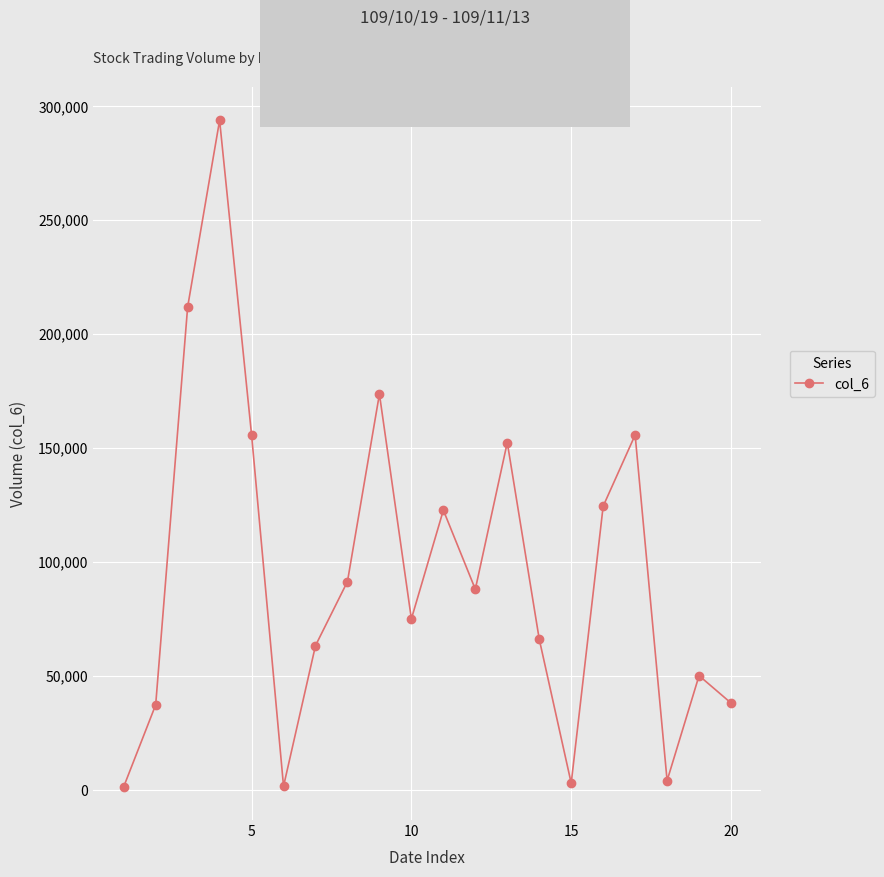

What is the minimum value shown in the chart?

1290